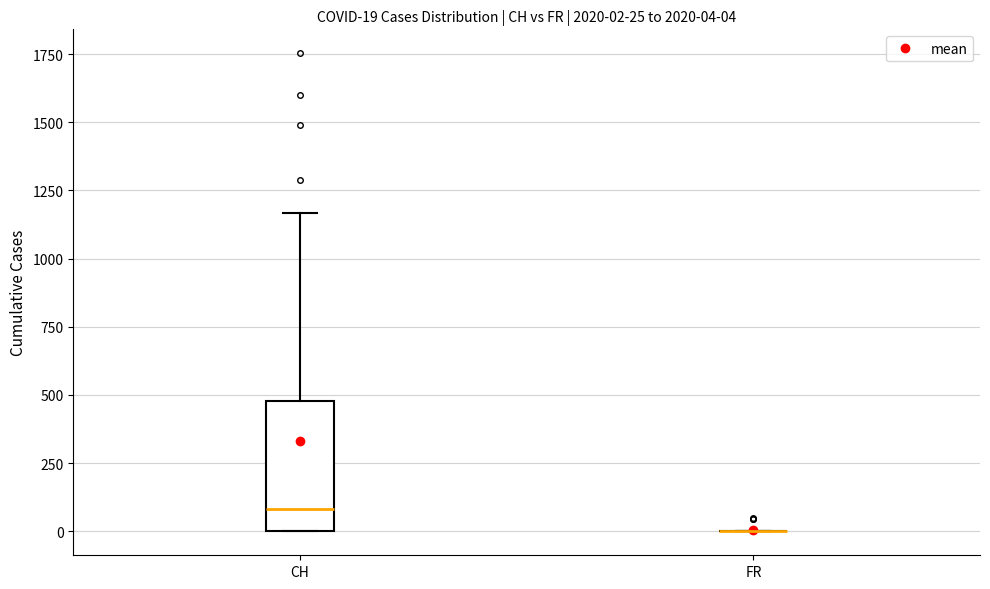

Comparing the boxes themselves (not the whiskers), which one is the tallest?

CH